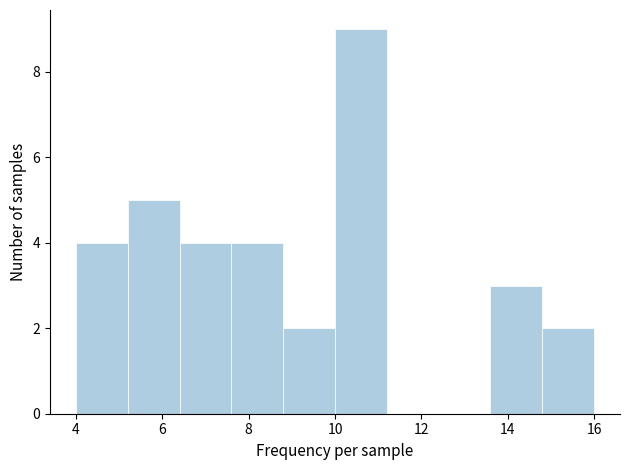

Reading left to right, transcribe this chart: for each bar, give the range it covers on the x-axis and its height. The values are not printed on the chart, so give them approximately, as read against the axis.

4.0 to 5.2: 4
5.2 to 6.4: 5
6.4 to 7.6: 4
7.6 to 8.8: 4
8.8 to 10.0: 2
10.0 to 11.2: 9
11.2 to 12.4: 0
12.4 to 13.6: 0
13.6 to 14.8: 3
14.8 to 16.0: 2